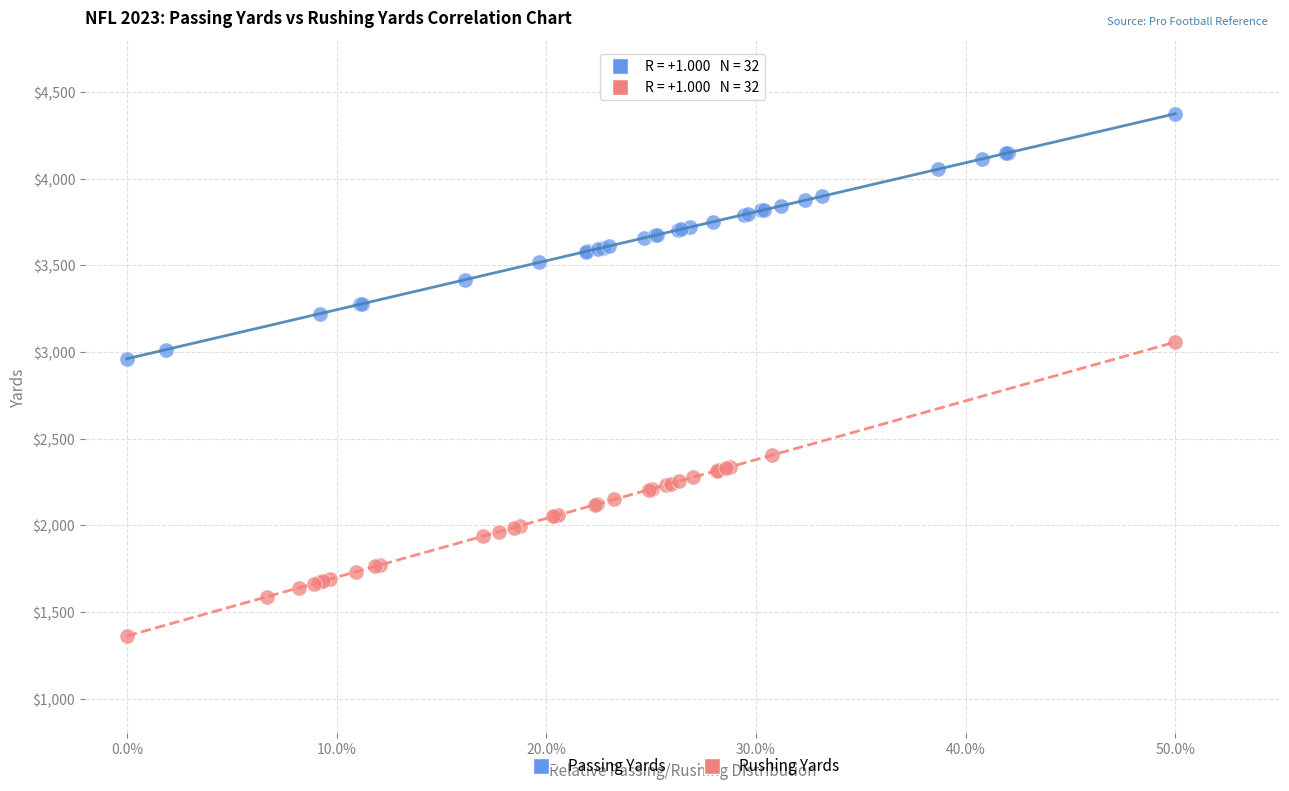

Which series reaches the minimum Y coordinate?

Rushing Yards